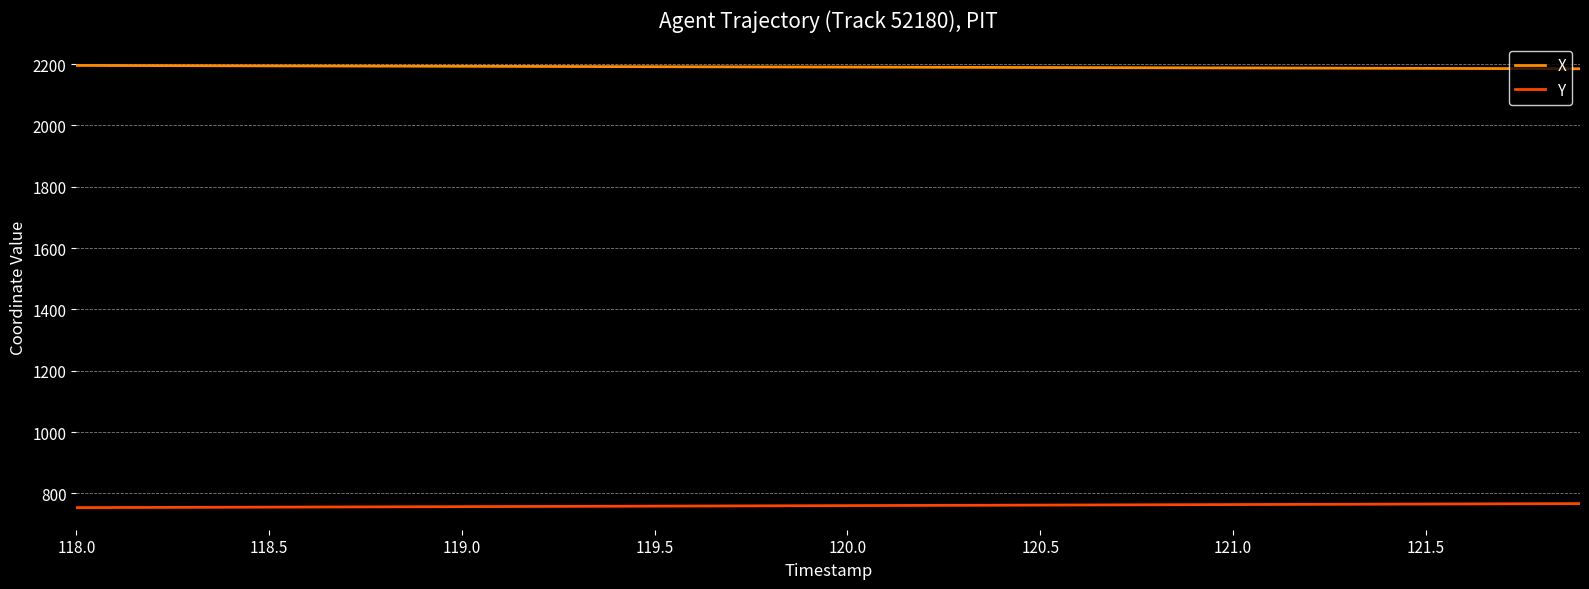

Which series has the largest total across all categories?

X